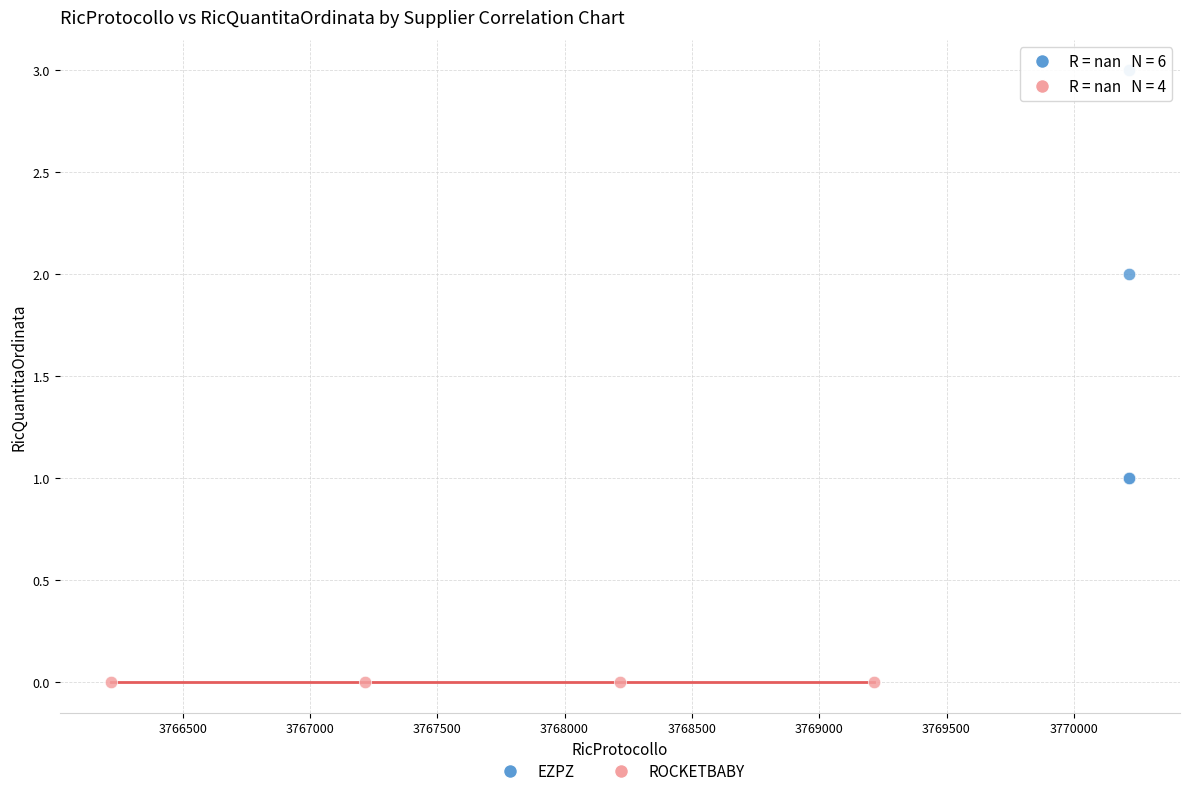

Which series reaches the maximum Y coordinate?

EZPZ